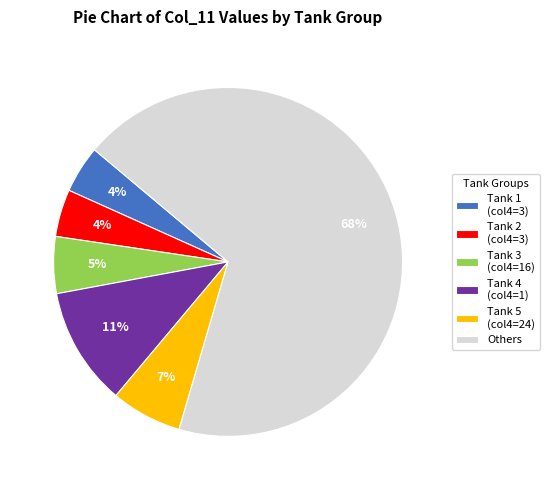

Does any single category account for the majority?

Yes